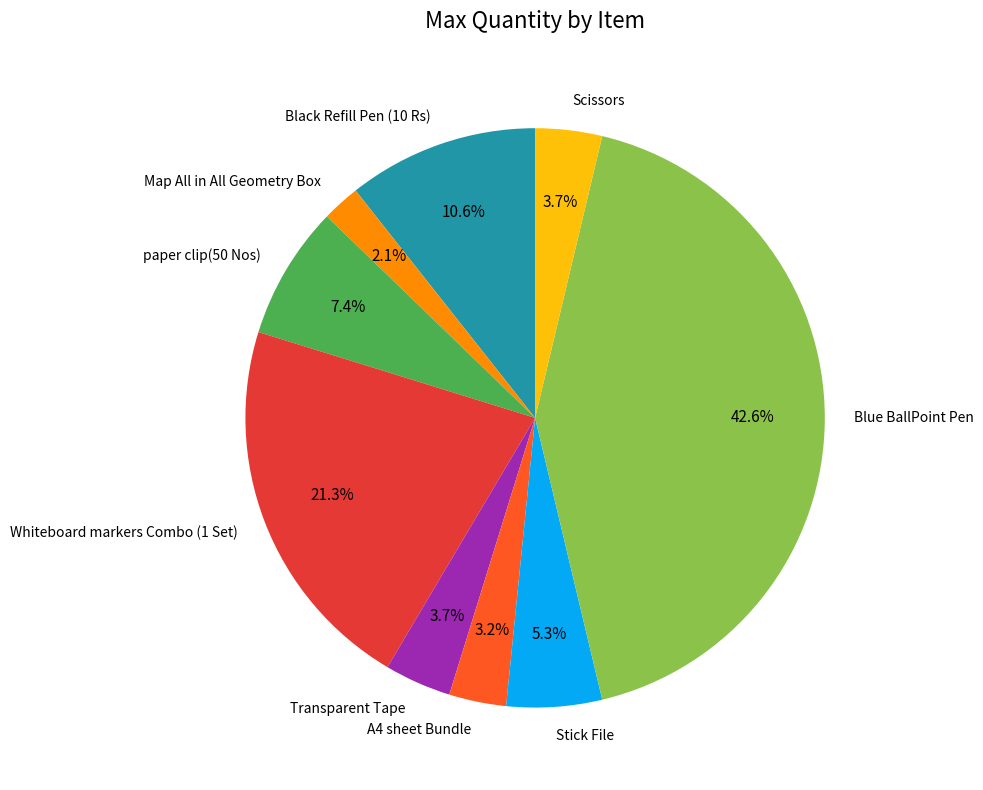

What is the smallest slice in the pie chart?

Map All in All Geometry Box